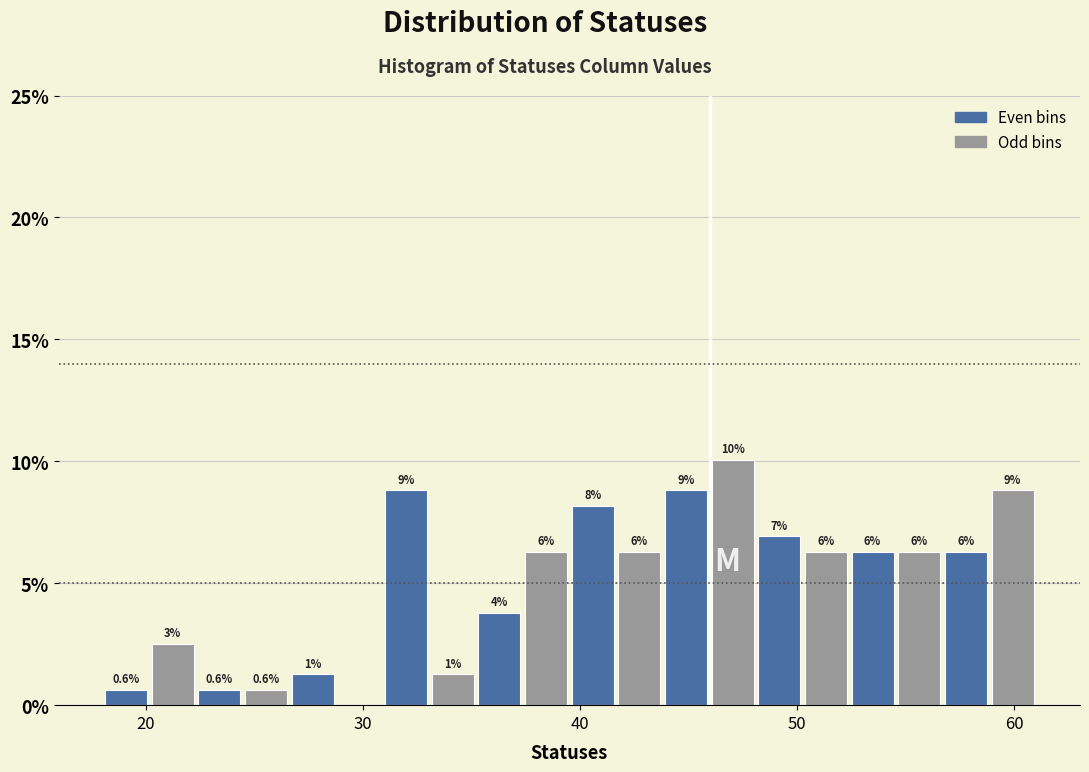

Around what value on the x-axis is the tallest bar? Give the approximate position of its centre, as read against the axis.

47